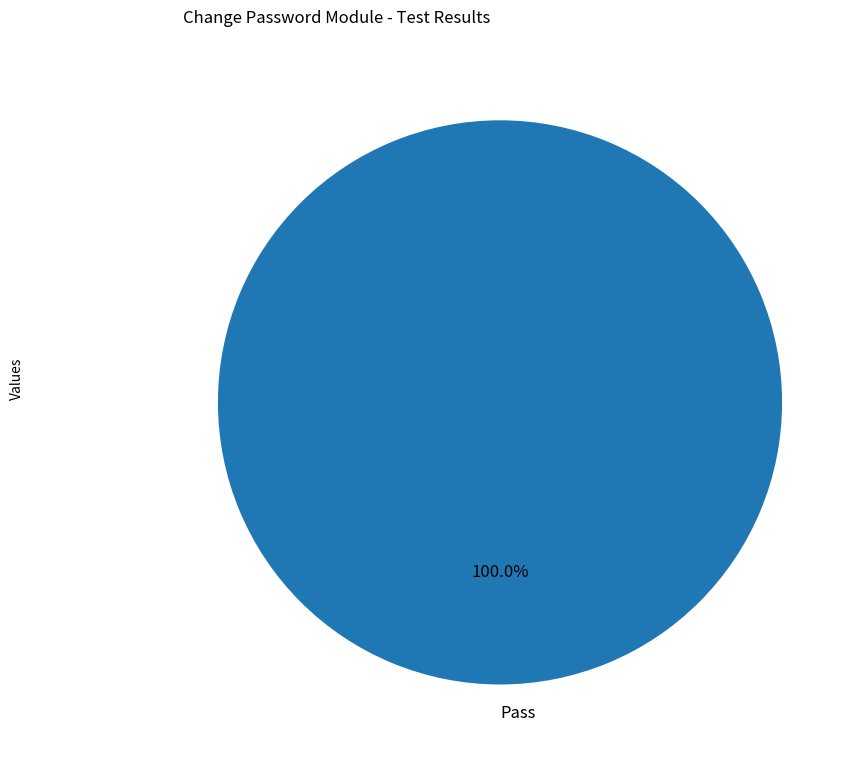

To the nearest percent, what percentage of the pie is Pass?

100%